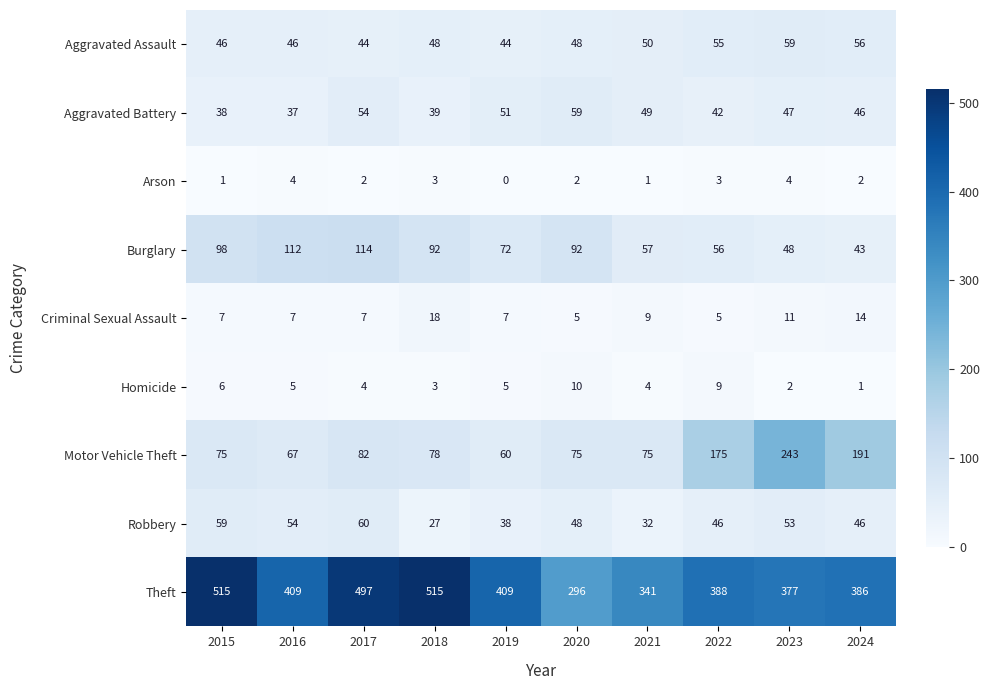

Where is Motor Vehicle Theft nearest to the value 151?

2022